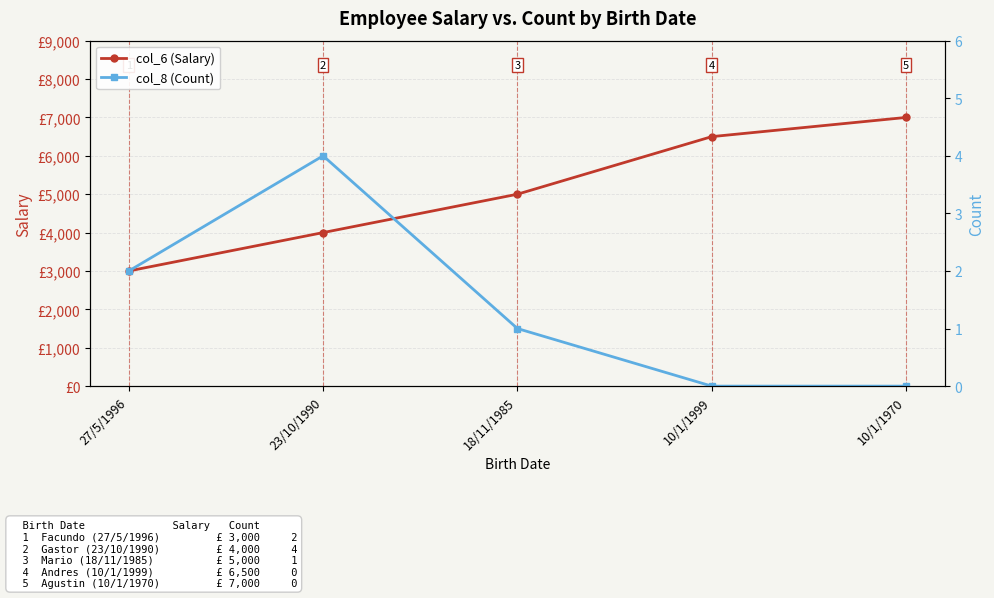

True or false: col_6 (Salary) and col_8 (Count) intersect in this chart.

False